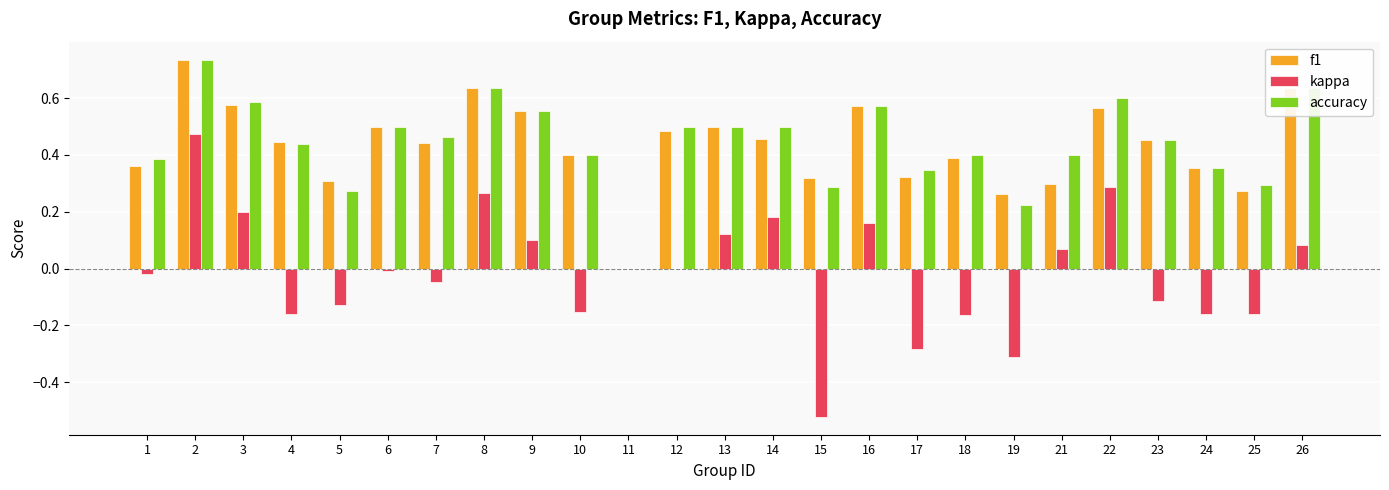

Between 18 and 19, which series saw the biggest shift?

accuracy